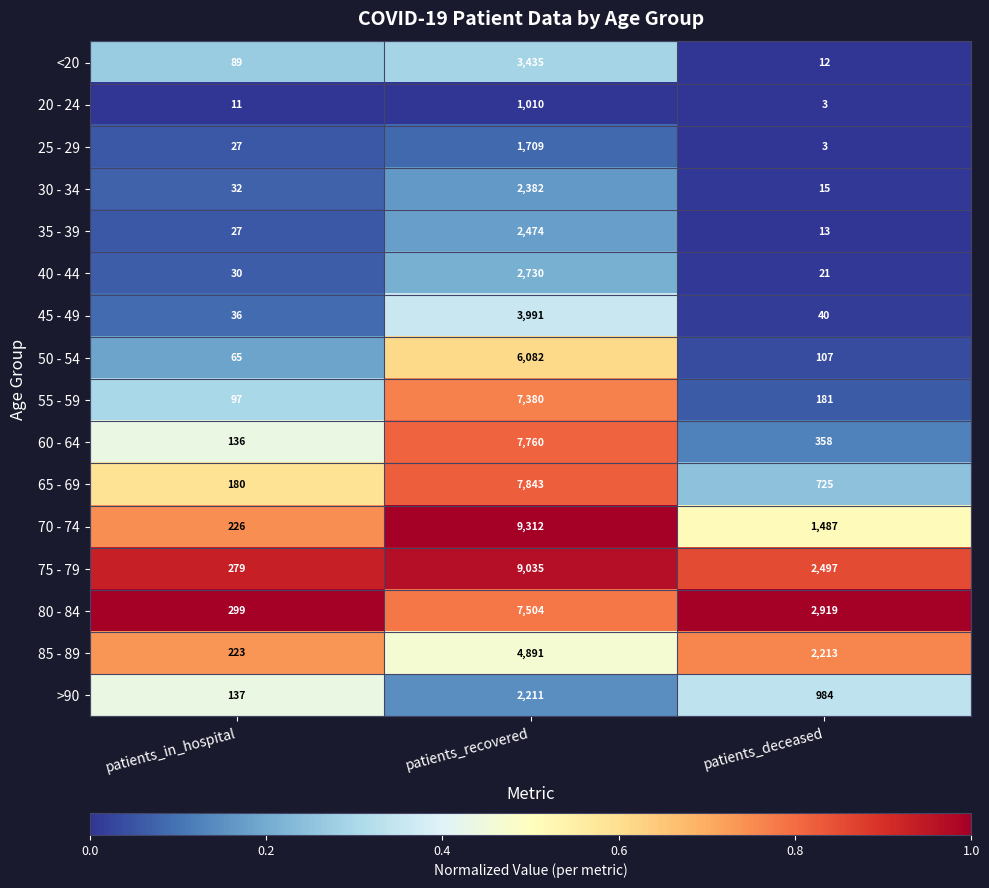

What is the average value of the 80 - 84 series?

3574